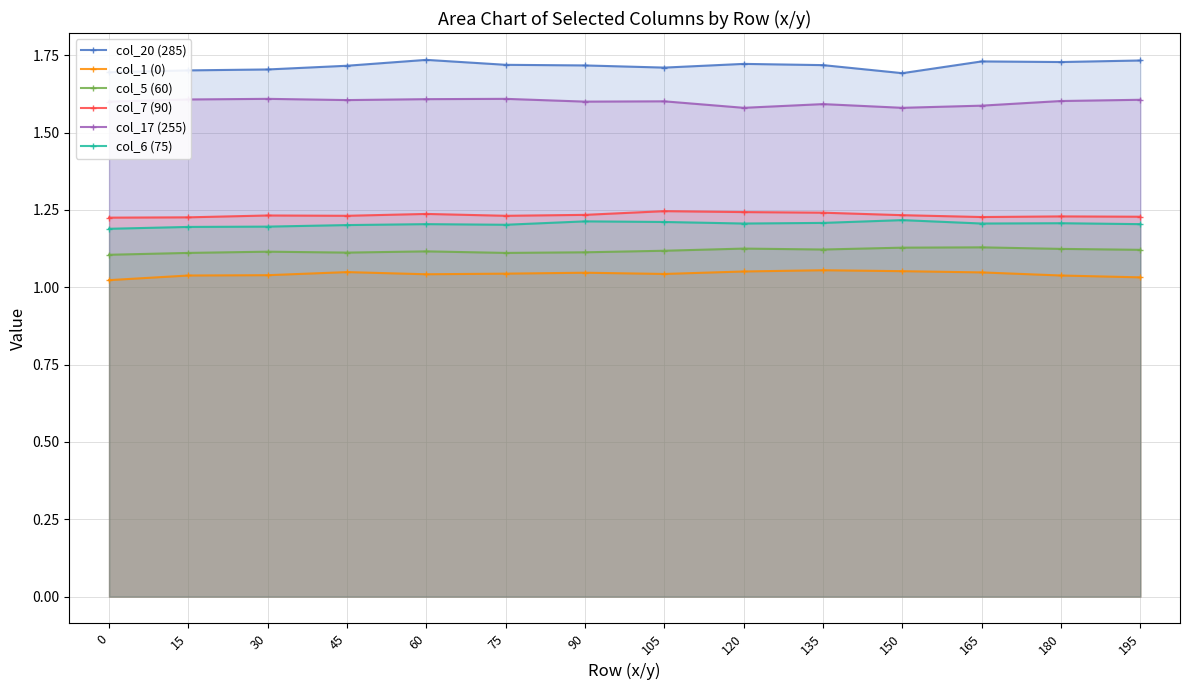

List the series in order of their peak value, highest first.

col_20 (285), col_17 (255), col_7 (90), col_6 (75), col_5 (60), col_1 (0)